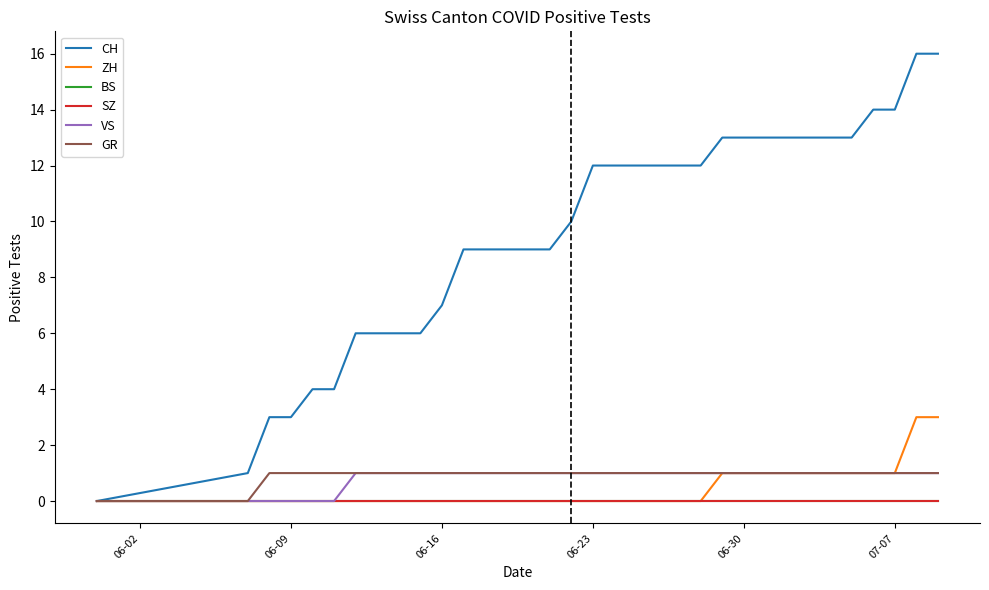

Does the chart display data point markers on the line(s)?

No